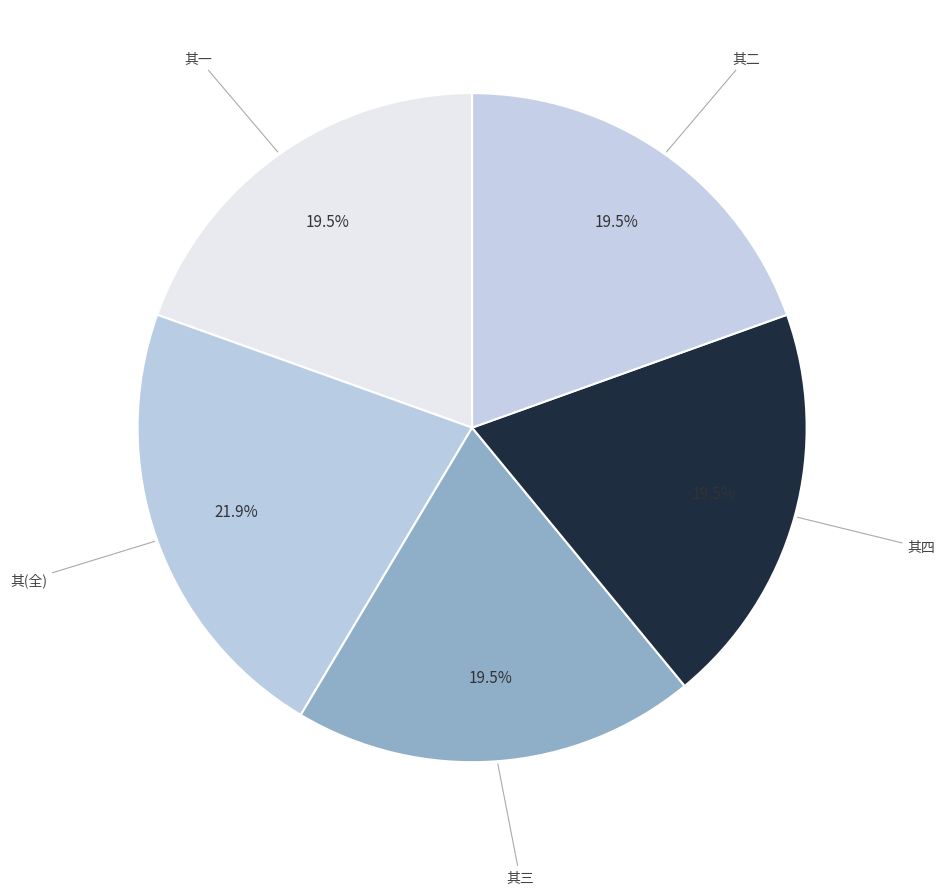

Which slice is the largest?

其(全)